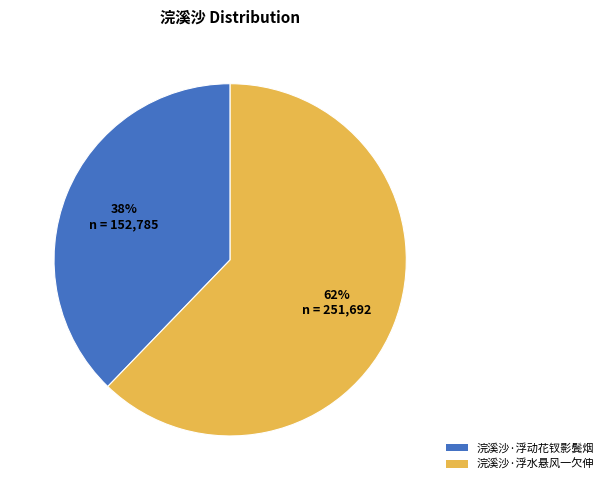

To the nearest percent, what is the difference between the largest and smallest slice percentages?

24%